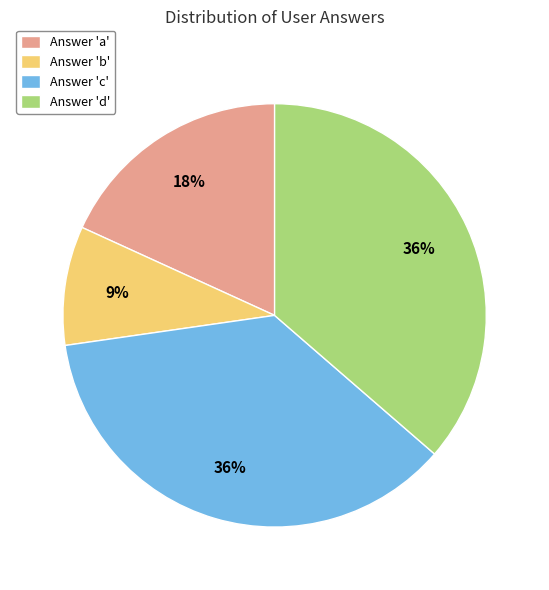

What percentage is the Answer 'd' slice, to the nearest percent?

36%